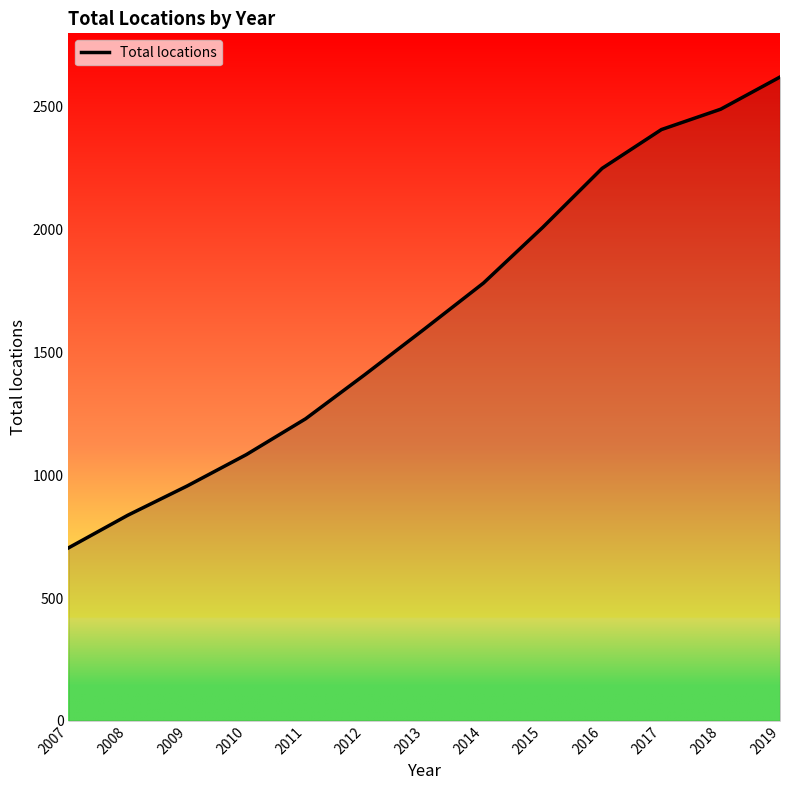

What is the maximum value shown in the chart?

2622